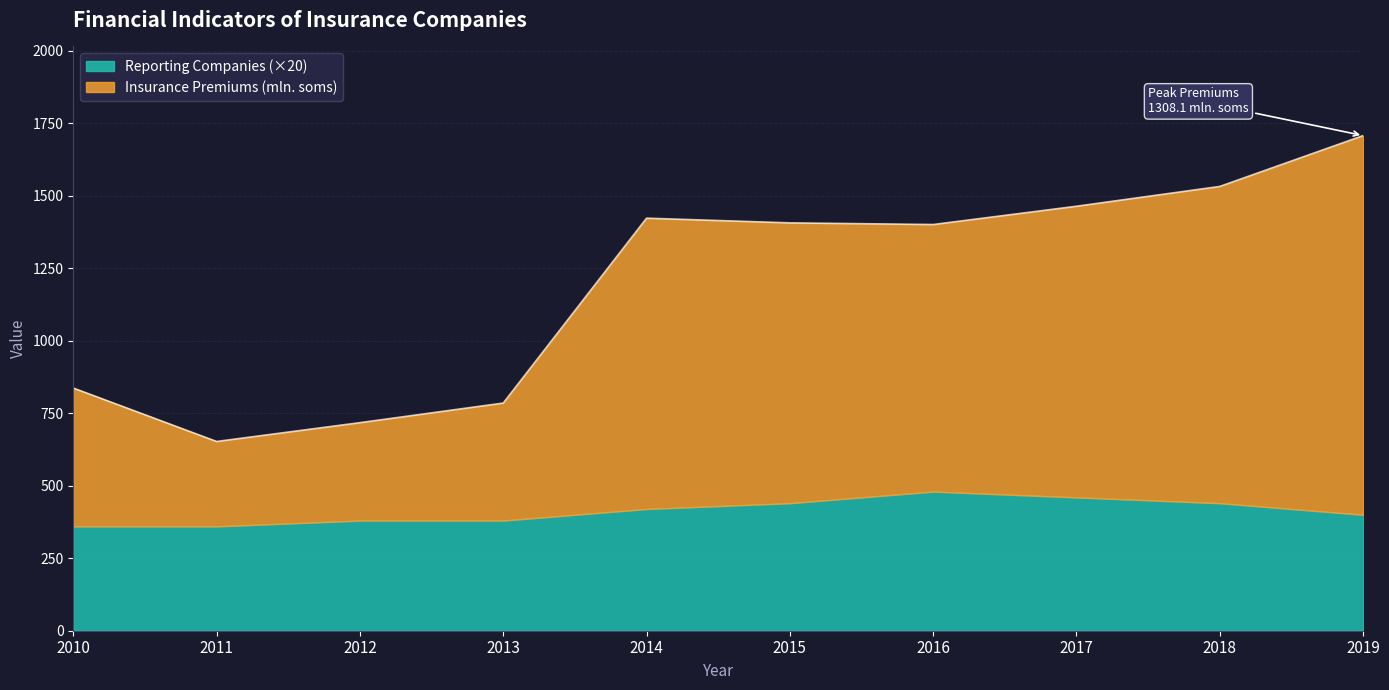

What is the sum of the values at 2010 and 2019?

2545.3